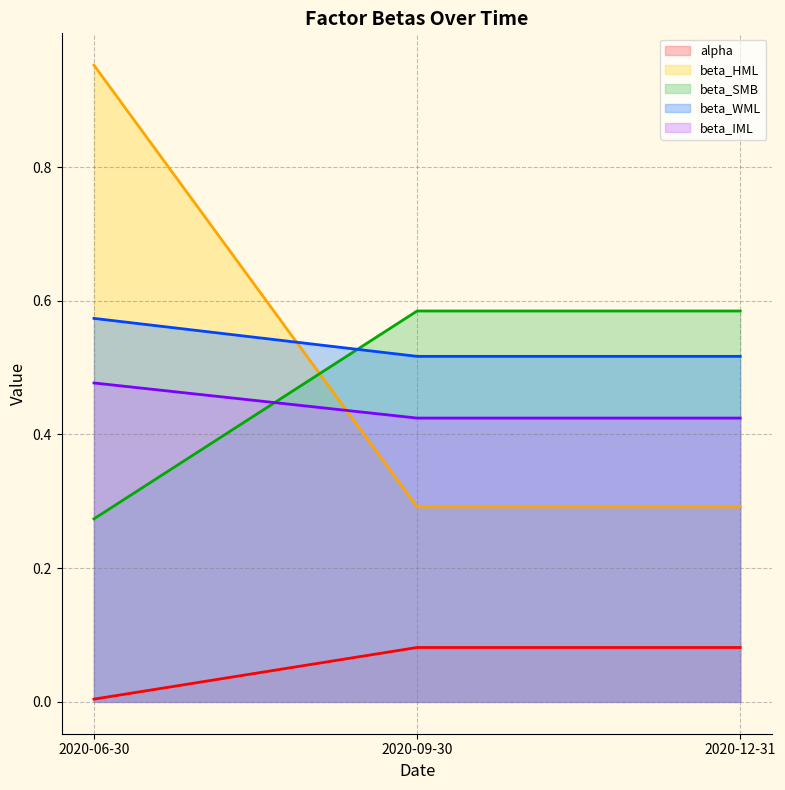

Reading right to left, transcribe all the data shown in this chart.

alpha line: 0.1	0.1	0.0
beta_HML line: 0.3	0.3	1.0
beta_SMB line: 0.6	0.6	0.3
beta_WML line: 0.5	0.5	0.6
beta_IML line: 0.4	0.4	0.5